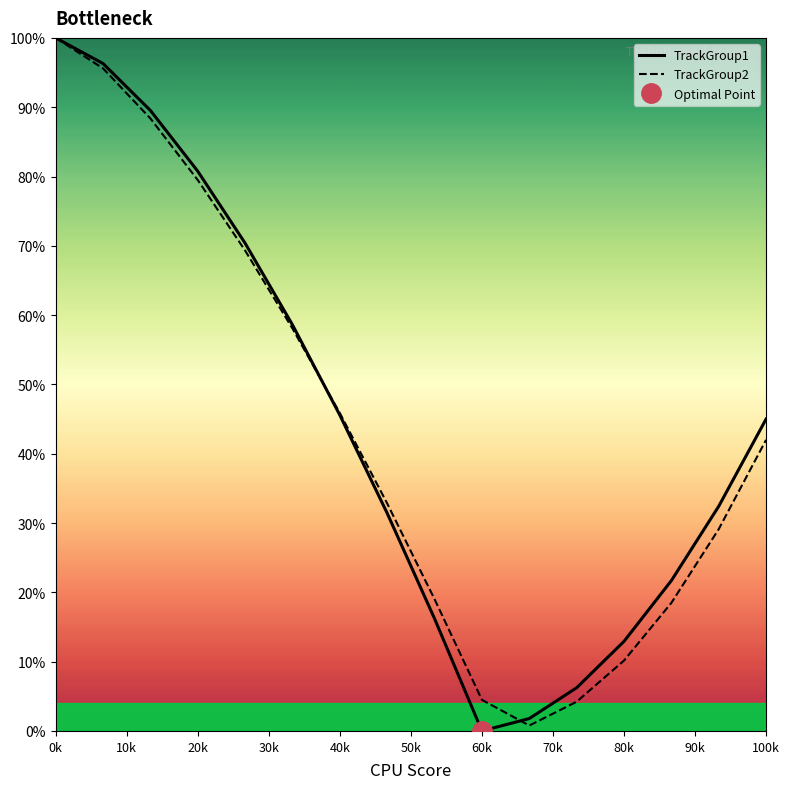

Rank the series by their average value, from highest to lowest.

TrackGroup1, TrackGroup2